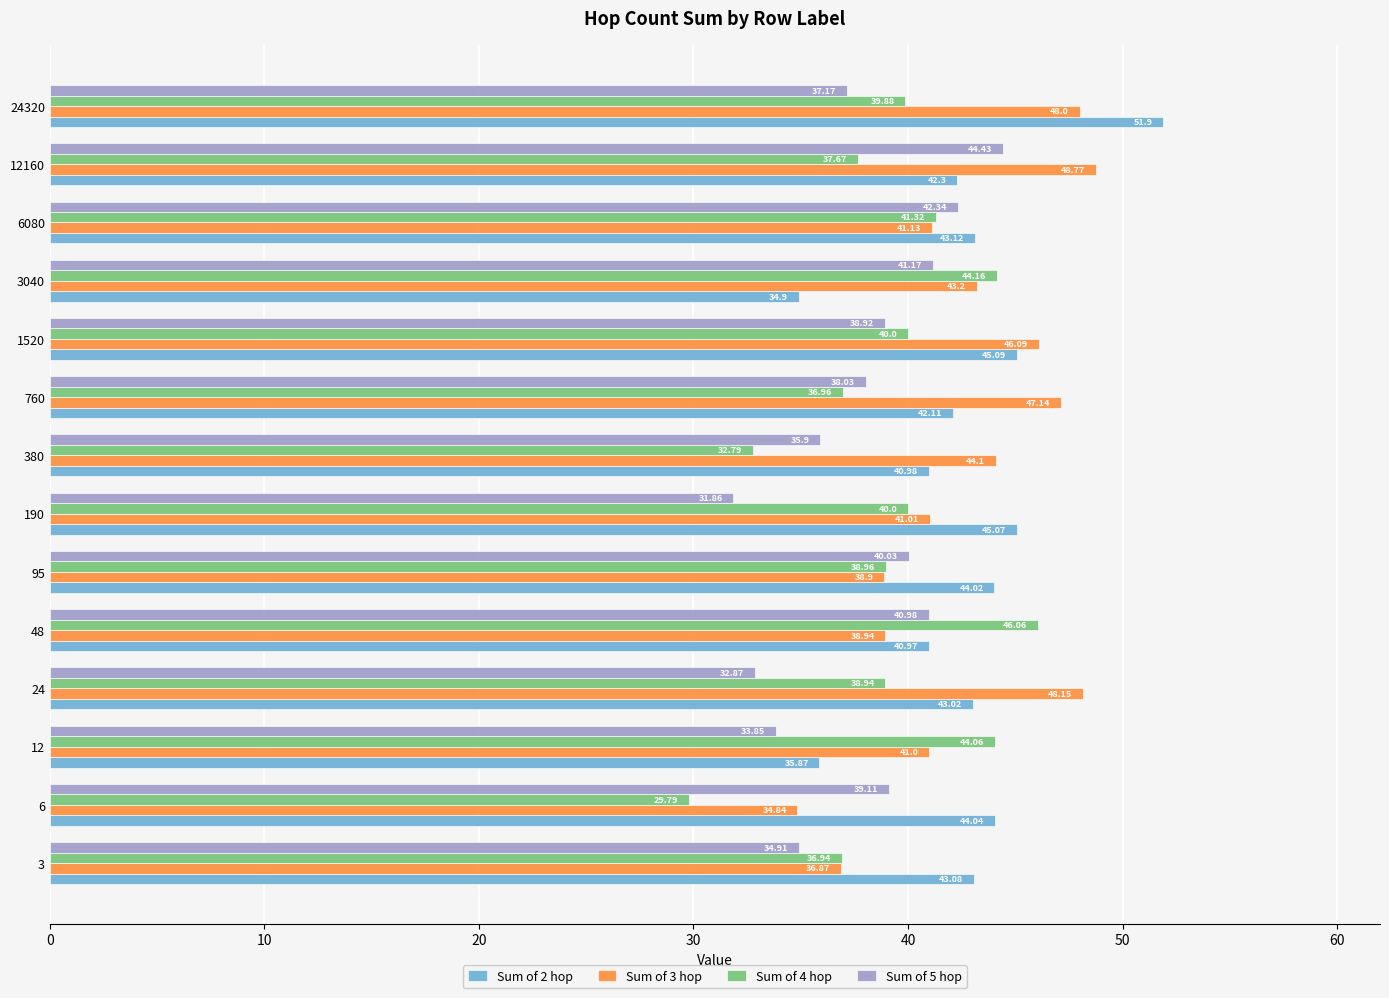

What is the sum of the Sum of 2 hop values at 190 and 760?

87.2